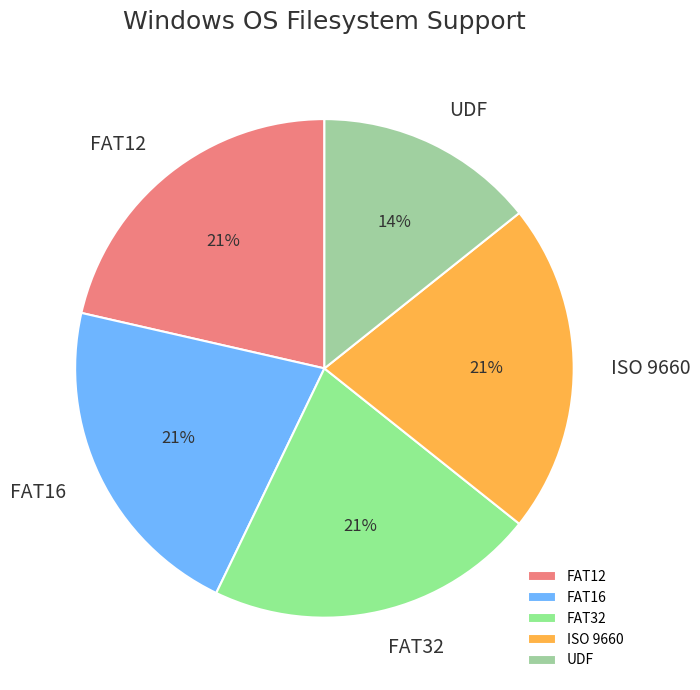

To the nearest percent, what portion does FAT16 represent?

21%